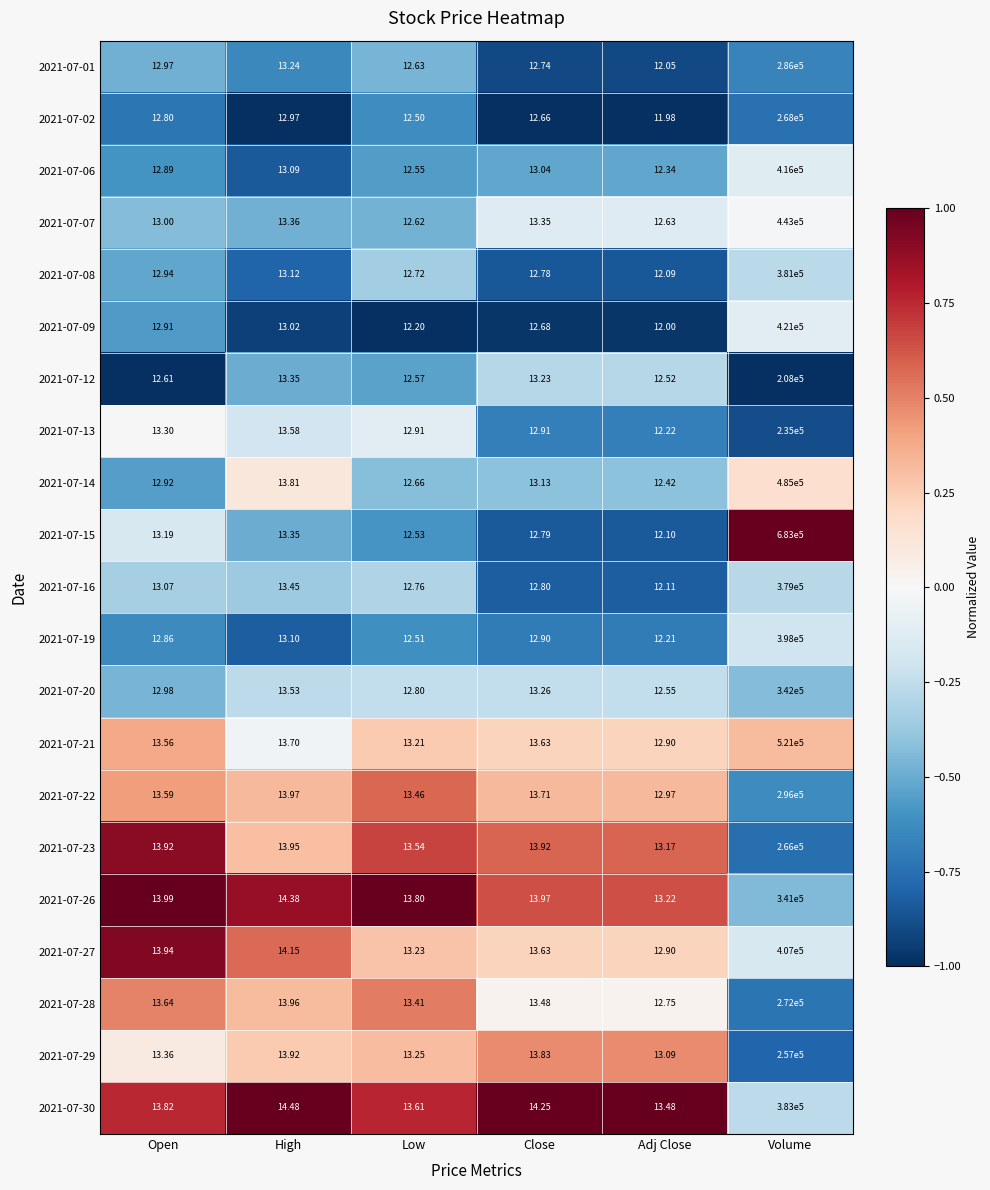

Which category has the highest value across all series?

Volume